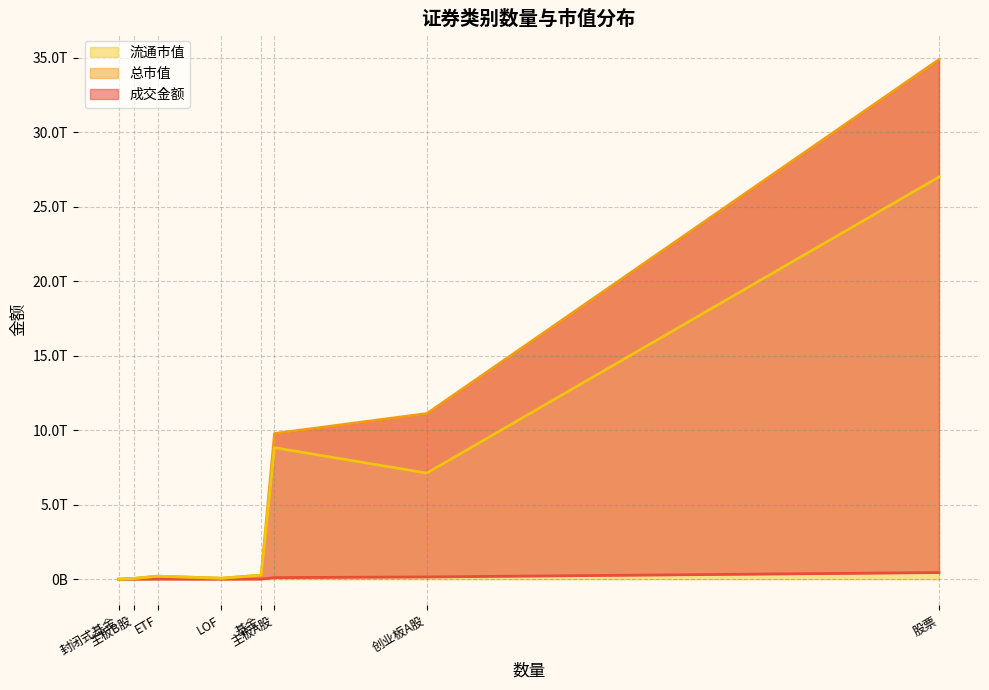

The 流通市值 series shows 39006120994.5 at LOF. True or false?

False